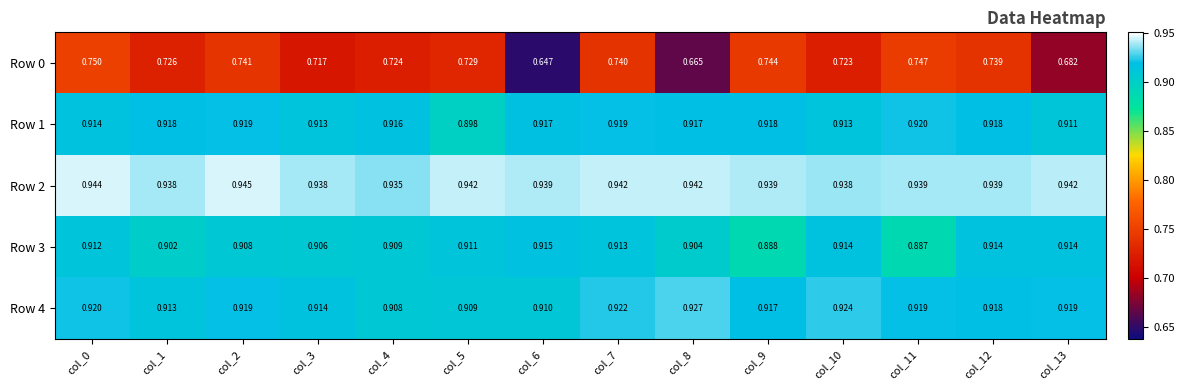

Is the value of Row 4 at col_10 greater than the value of Row 0 at col_5?

Yes